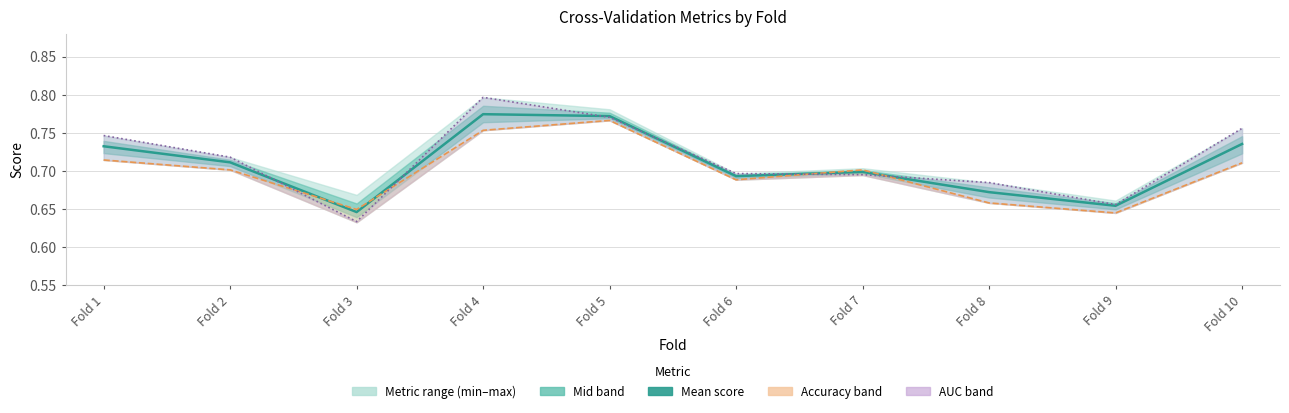

At which label is auc line closest to 0?

Fold 3